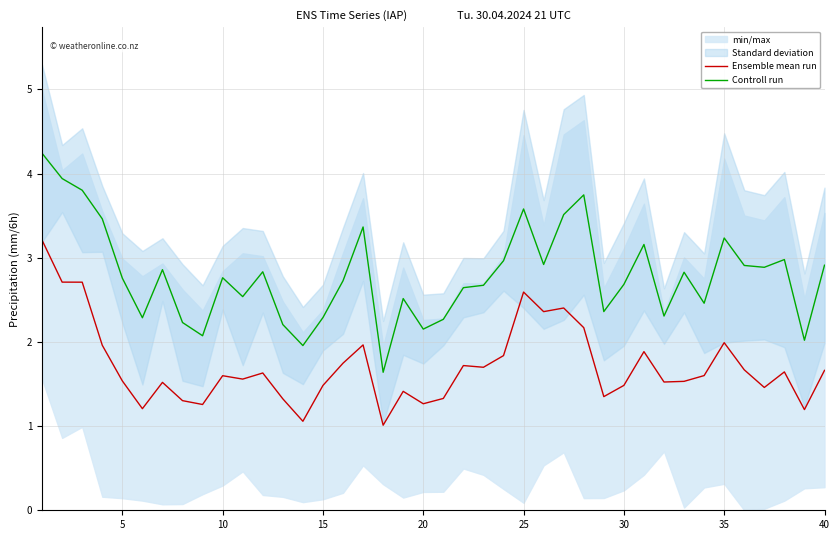

What is the approximate value of Controll run at 5?

2.8